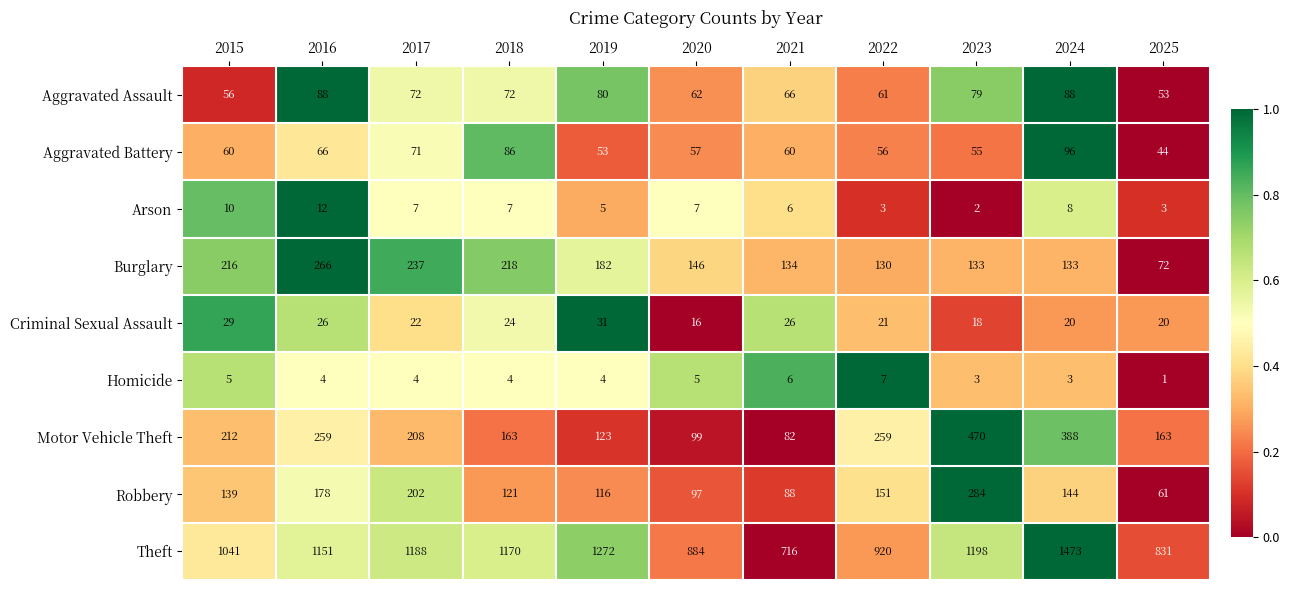

Count the number of categories in the chart.

11